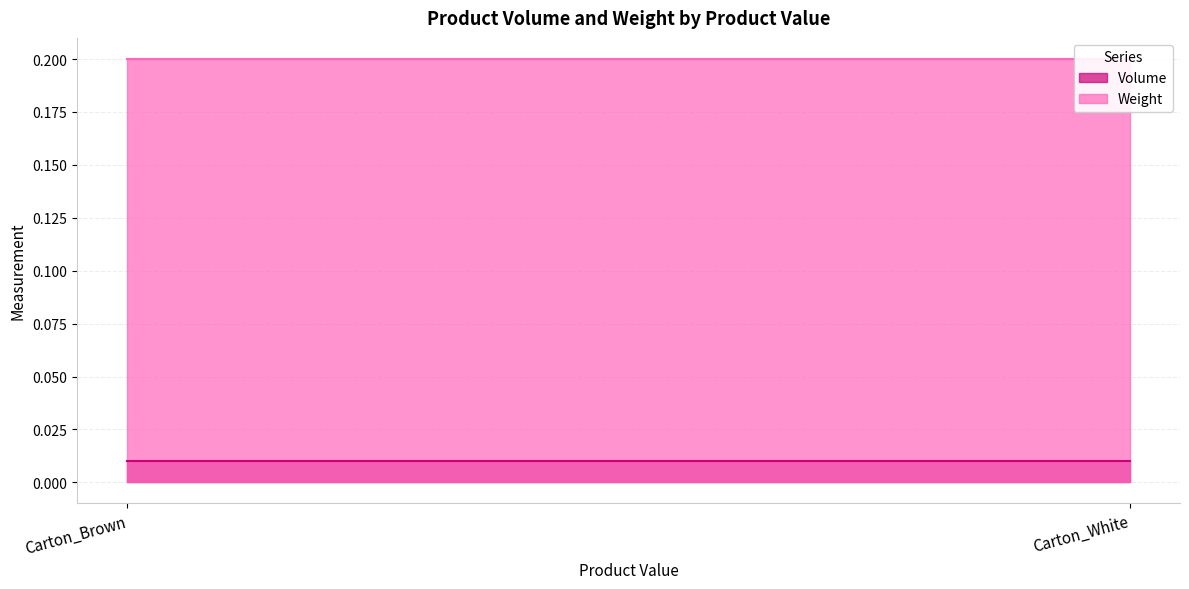

Reading right to left, extract all data points from this chart.

Volume: Carton_White=0.0	Carton_Brown=0.0
Weight: Carton_White=0.2	Carton_Brown=0.2